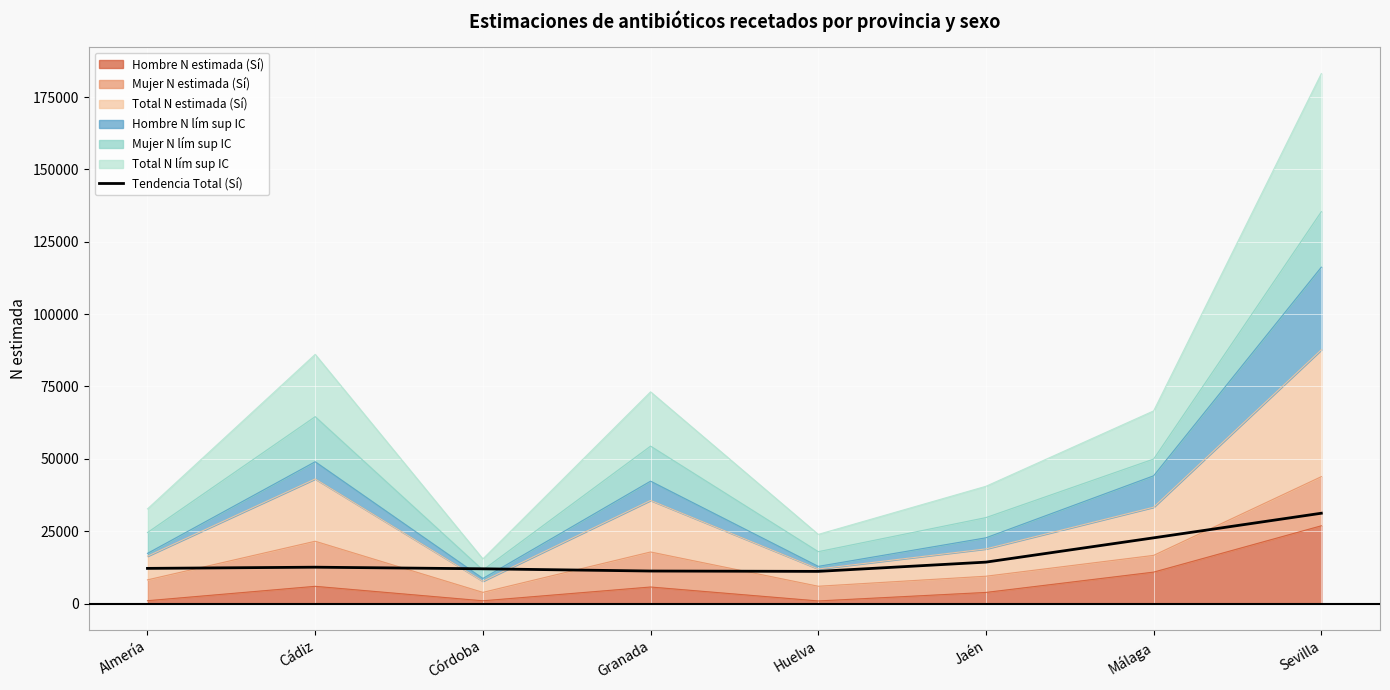

True or false: the data shows 12254.2 at Málaga.

False